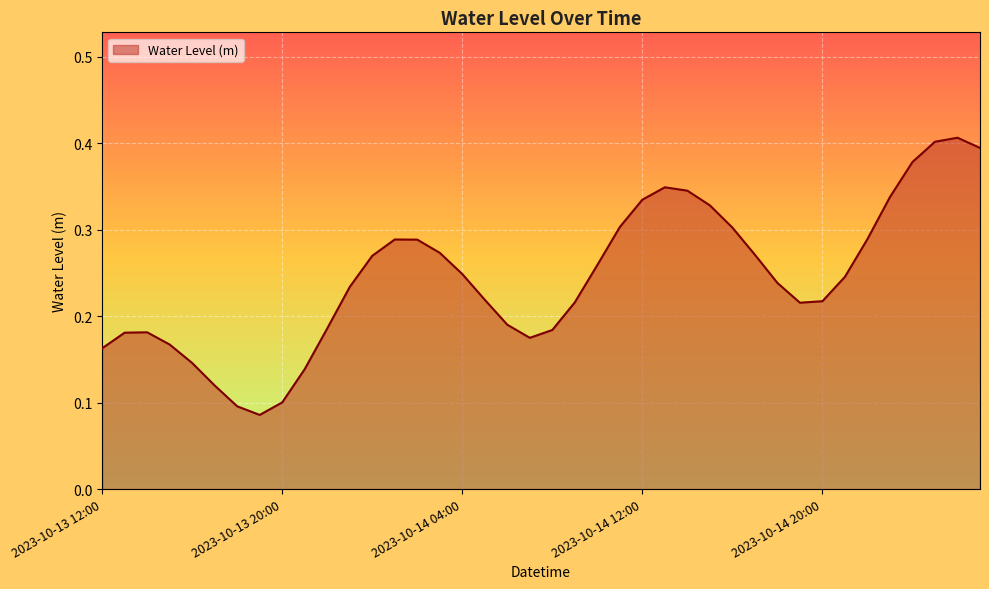

Rank the categories by value from lowest to highest.

2023-10-13 19:00, 2023-10-13 18:00, 2023-10-13 20:00, 2023-10-13 17:00, 2023-10-13 21:00, 2023-10-13 16:00, 2023-10-13 12:00, 2023-10-13 15:00, 2023-10-14 07:00, 2023-10-13 13:00, 2023-10-13 14:00, 2023-10-14 08:00, 2023-10-13 22:00, 2023-10-14 06:00, 2023-10-14 19:00, 2023-10-14 09:00, 2023-10-14 20:00, 2023-10-14 05:00, 2023-10-13 23:00, 2023-10-14 18:00, 2023-10-14 21:00, 2023-10-14 04:00, 2023-10-14 10:00, 2023-10-14 00:00, 2023-10-14 17:00, 2023-10-14 03:00, 2023-10-14 02:00, 2023-10-14 01:00, 2023-10-14 22:00, 2023-10-14 16:00, 2023-10-14 11:00, 2023-10-14 15:00, 2023-10-14 12:00, 2023-10-14 23:00, 2023-10-14 14:00, 2023-10-14 13:00, 2023-10-15 00:00, 2023-10-15 03:00, 2023-10-15 01:00, 2023-10-15 02:00